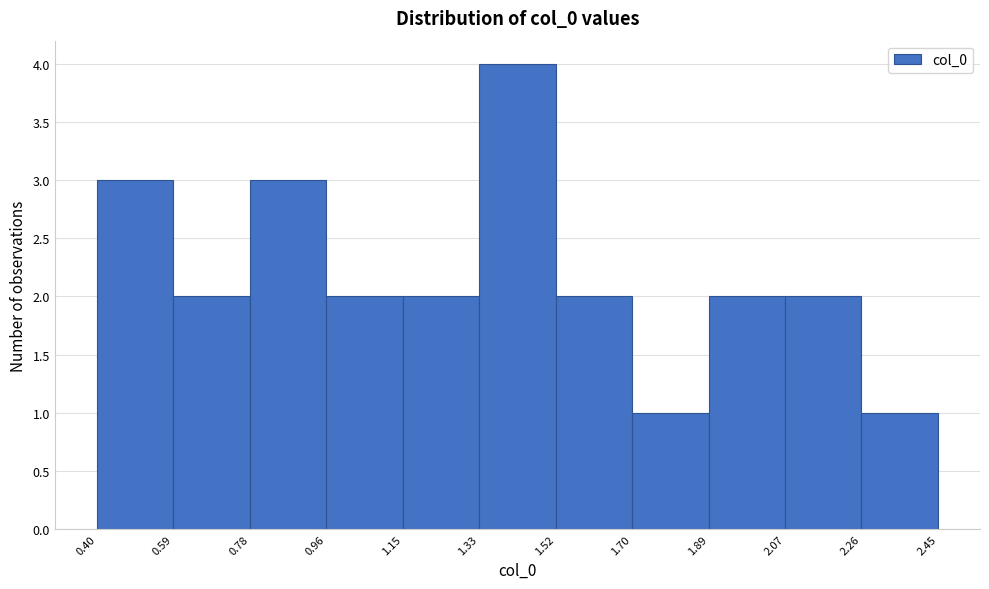

How tall is the bar that spans 1.70 to 1.89 on the x-axis? The values are not printed on the chart, so give them approximately, as read against the axis.

1